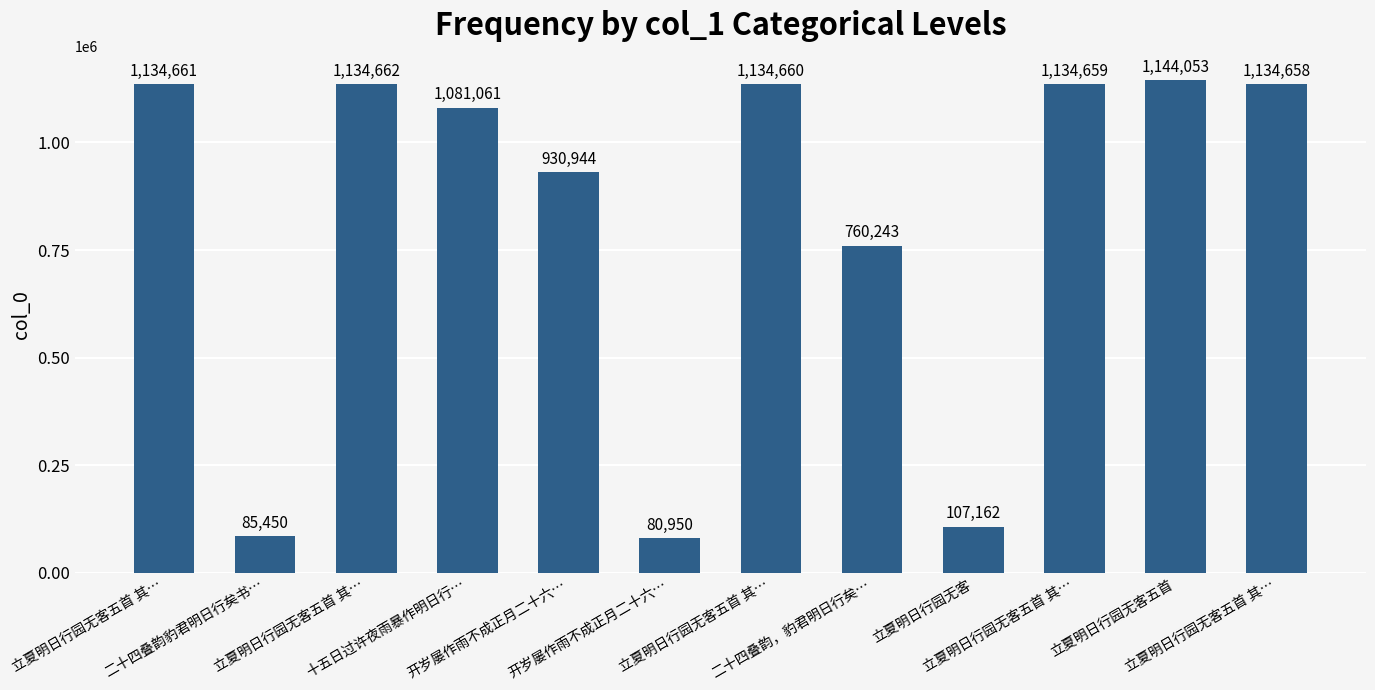

What is the change in value from 十五日过许夜雨暴作明日行… to 开岁屡作雨不成正月二十六…?

-1000111